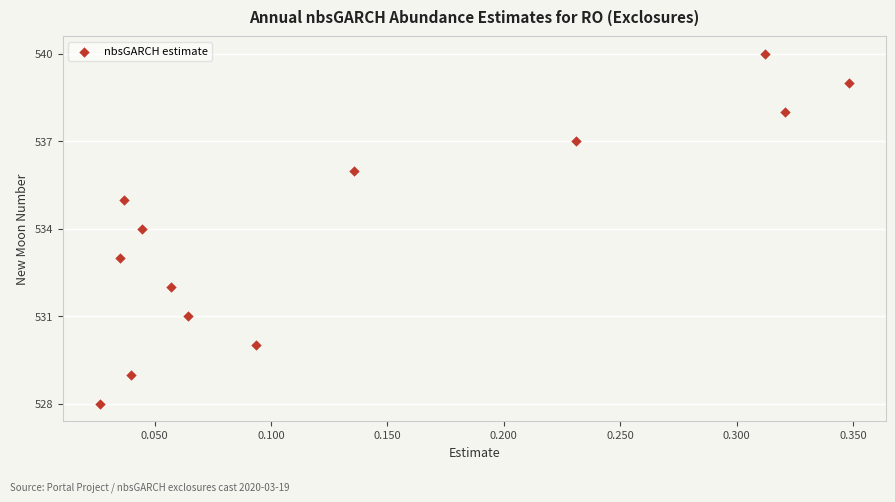

What is the range of Y values (max minus min)?

12